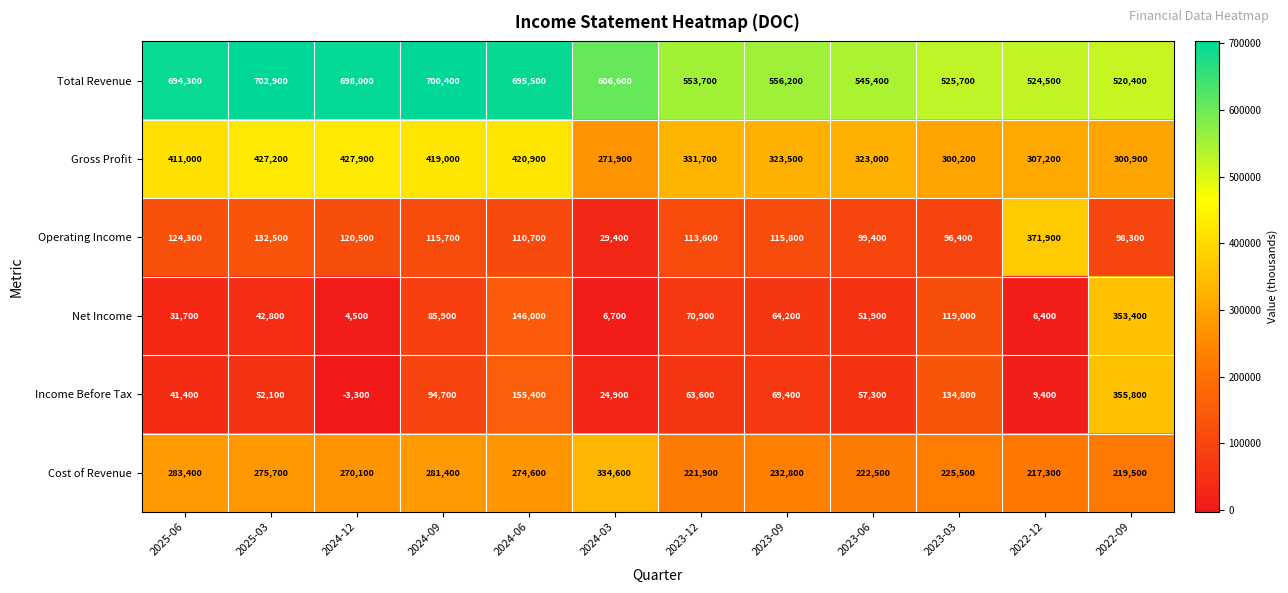

What is the sum of the Income Before Tax values at 2024-03 and 2022-12?

34300